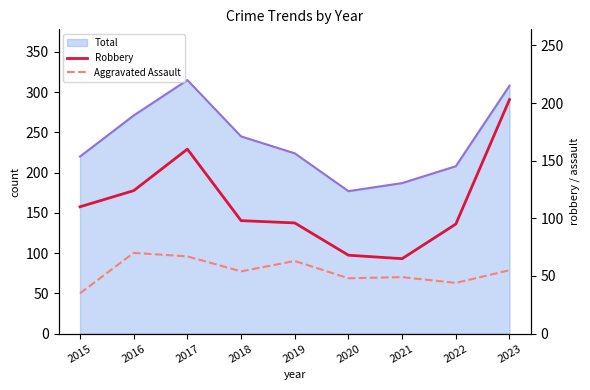

What is the average value of the Robbery series?

113